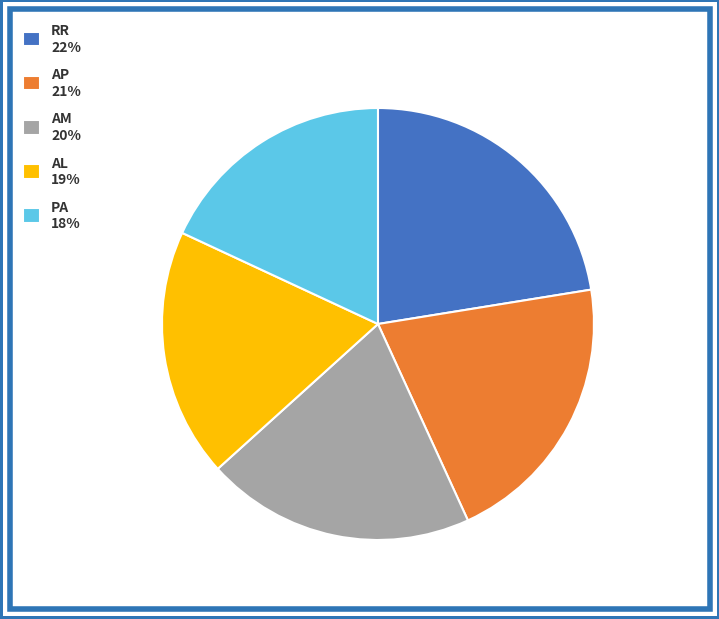

Which slice is the smallest?

PA